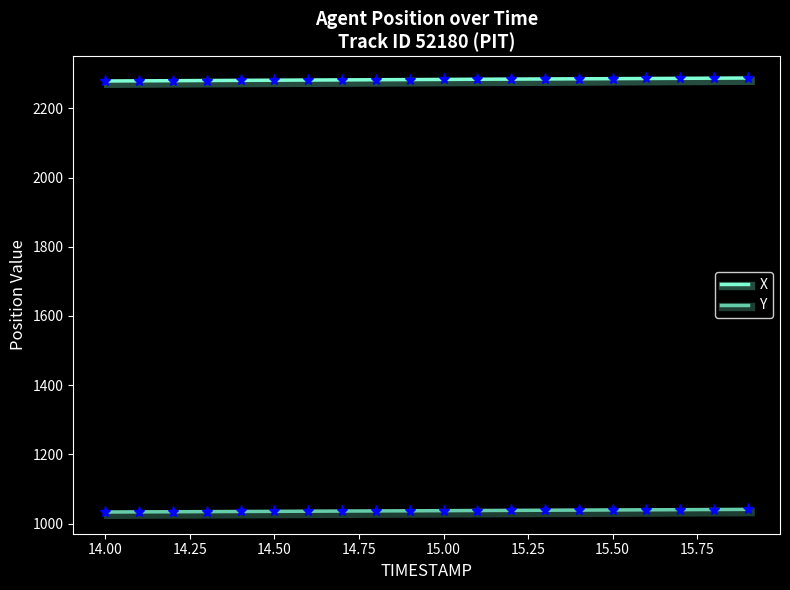

What is the greatest value displayed?

2287.5